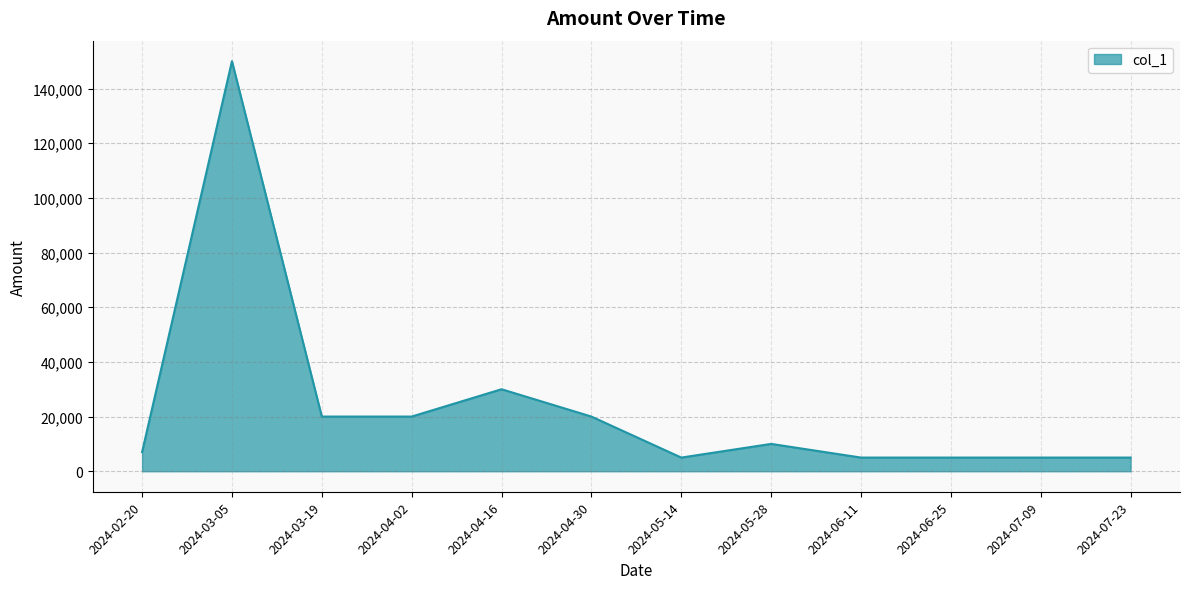

Which has a higher value, 2024-04-16 or 2024-03-19?

2024-04-16